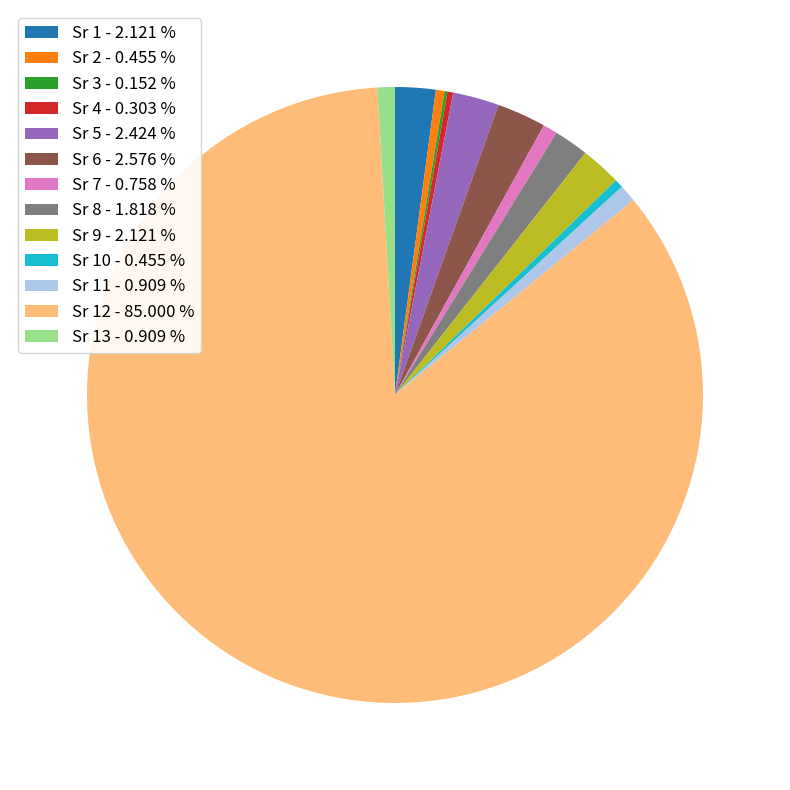

Do Sr 6 - 2.576 % and Sr 2 - 0.455 % together represent more than half of the pie?

No